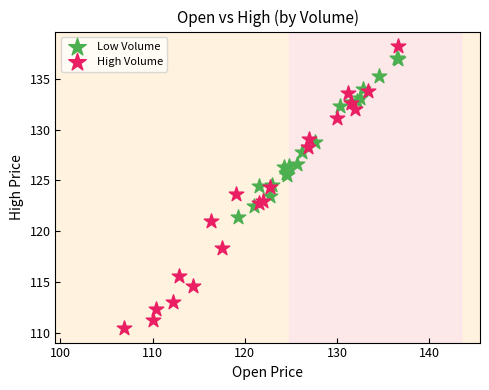

What are all the series names shown in the legend?

Low Volume, High Volume